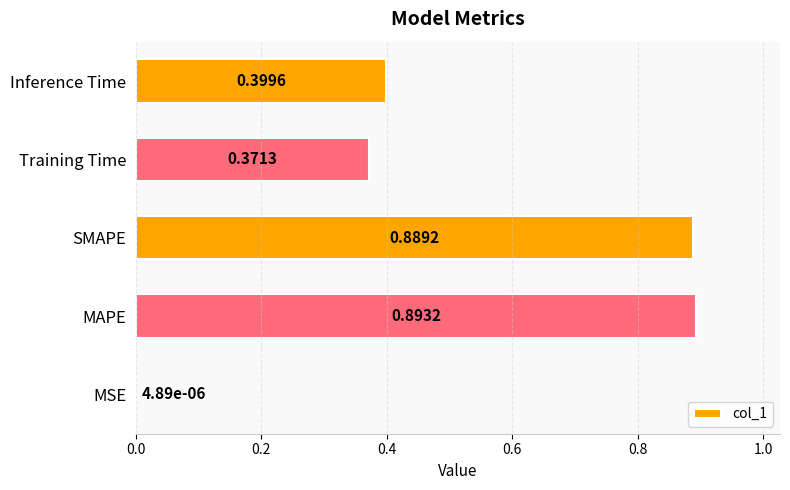

What is the sum of all values?

2.6